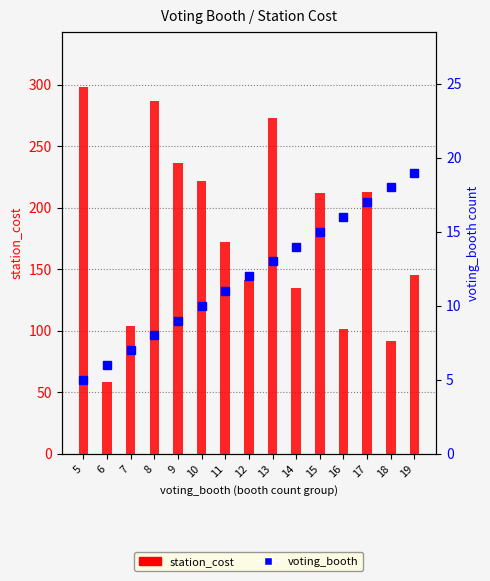

How many groups of bars are there?

15